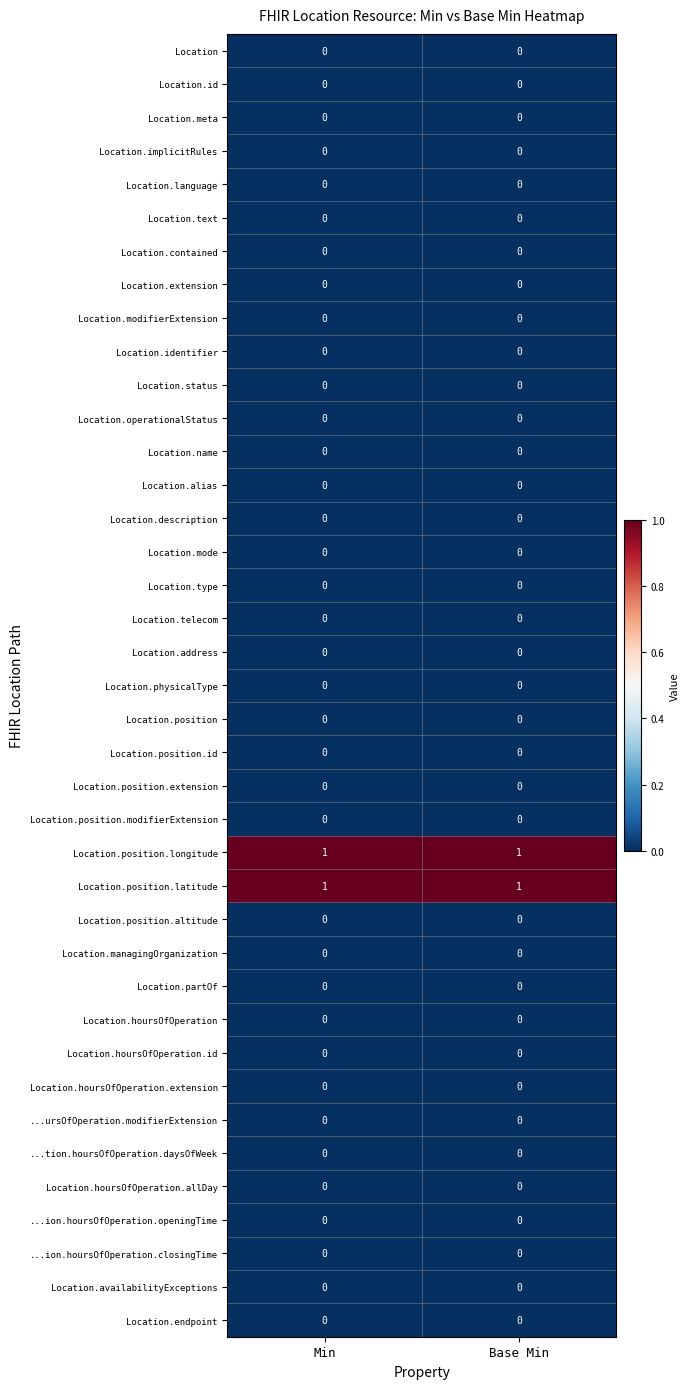

Count the number of data series in this chart.

39